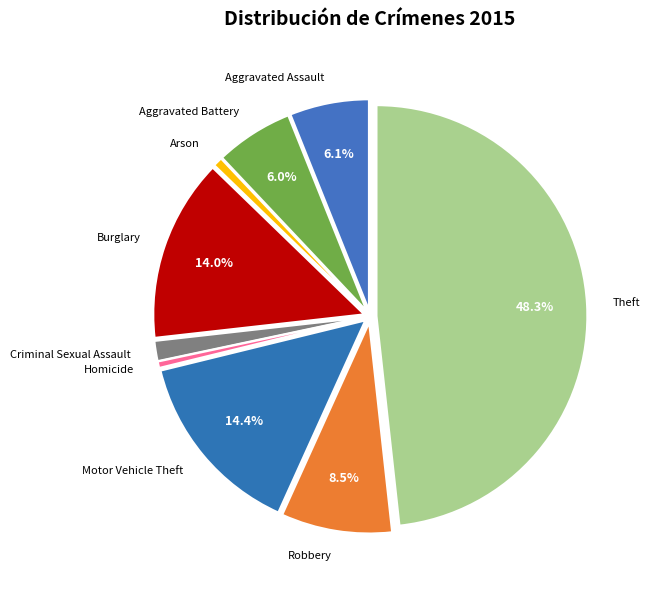

Does Aggravated Battery account for over 50% of the chart?

No